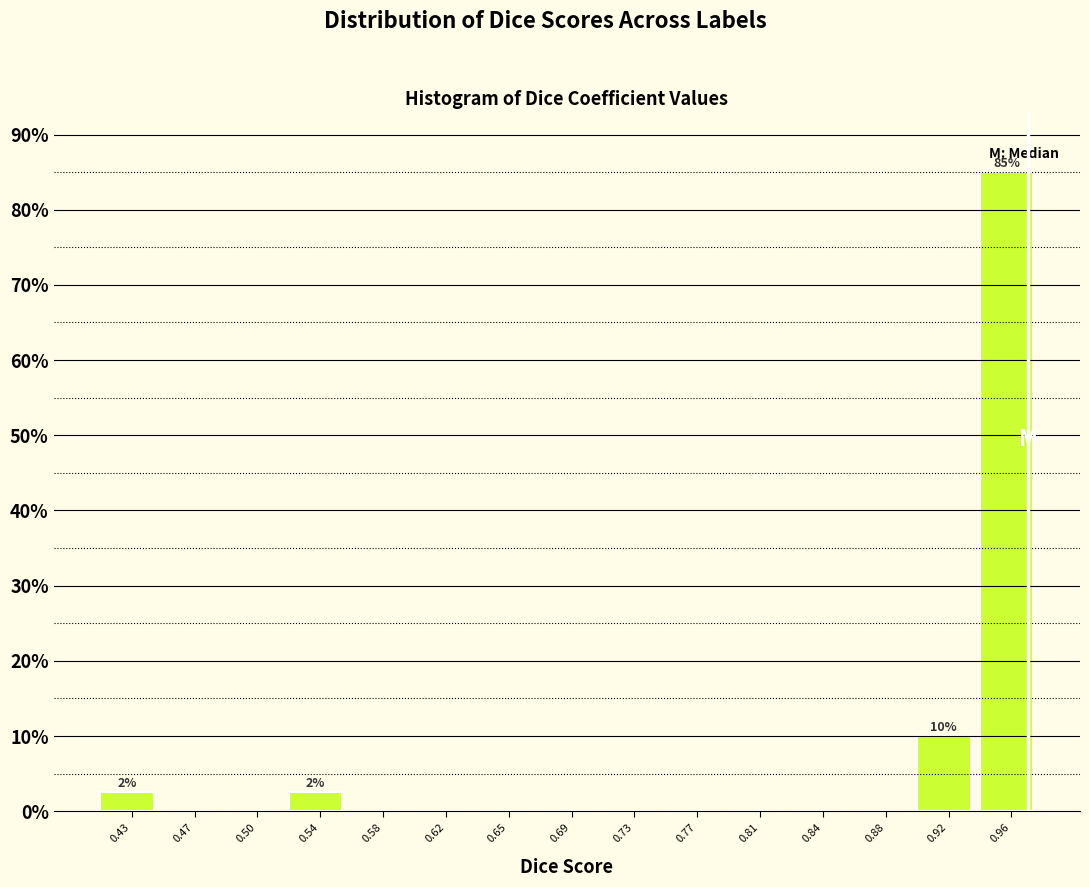

Reading left to right, list all the values displayed in this chart.

0.43=2.5	0.47=0.0	0.50=0.0	0.54=2.5	0.58=0.0	0.62=0.0	0.65=0.0	0.69=0.0	0.73=0.0	0.77=0.0	0.81=0.0	0.84=0.0	0.88=0.0	0.92=10.0	0.96=85.0